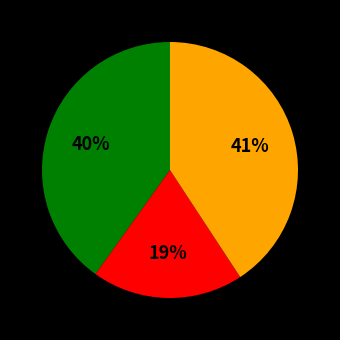

Is there a majority slice in this chart?

No